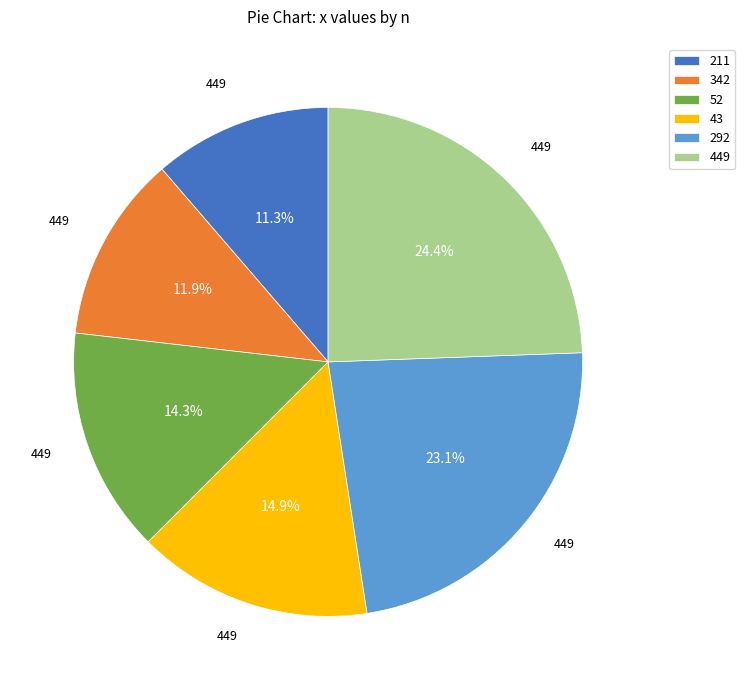

Between 211 and 52, which is larger?

52